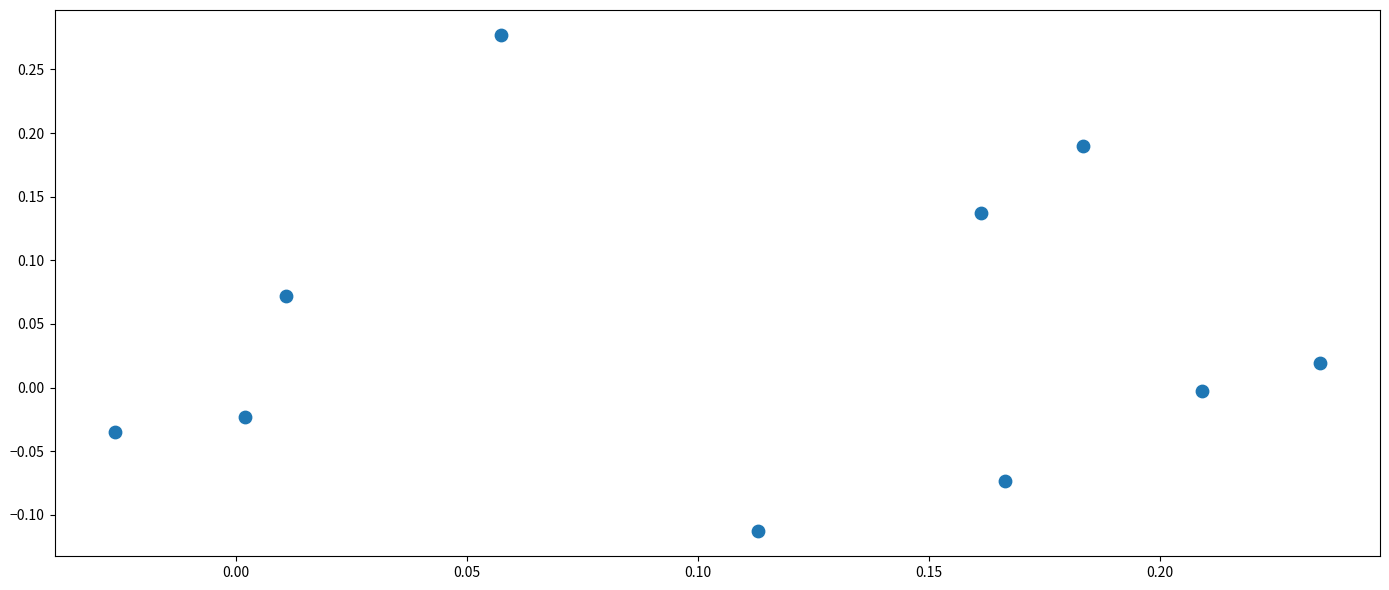

What is the range of Y values (max minus min)?

0.4